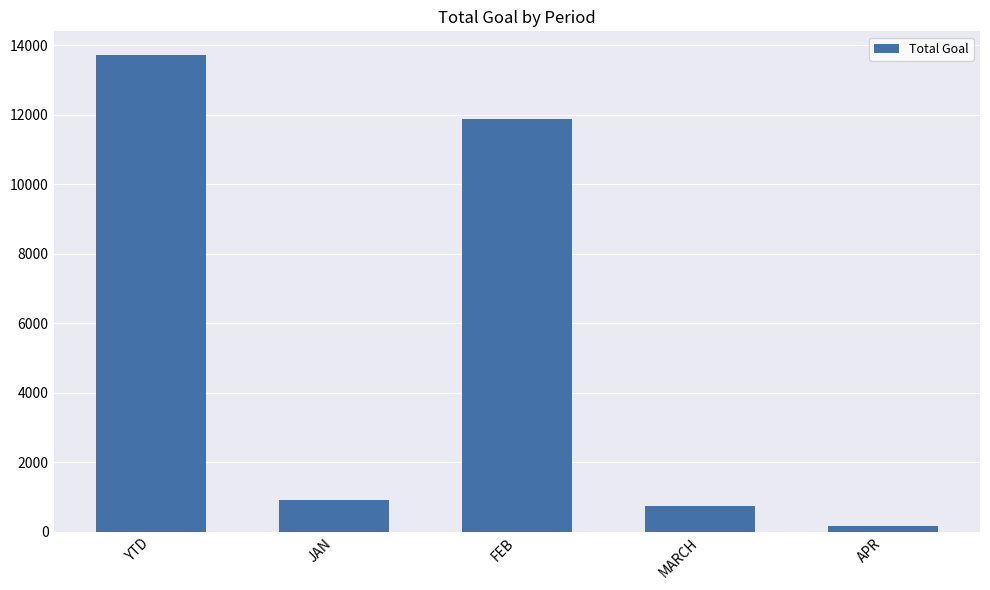

Approximately how many times larger is the value at MARCH compared to JAN?

0.8